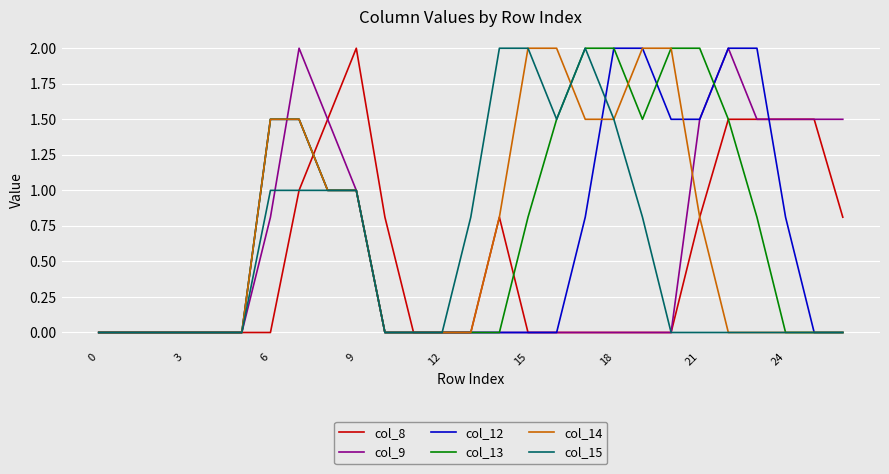

What is the highest value of the col_12 series?

2.0